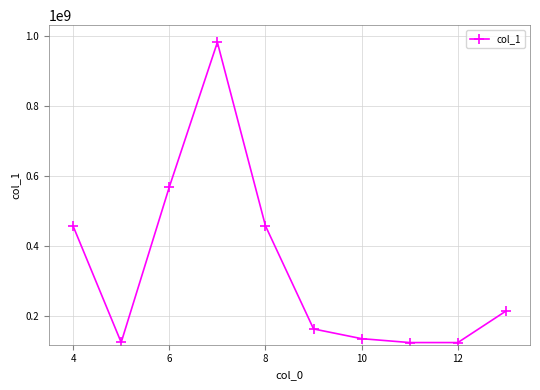

What is the greatest value displayed?

980765414